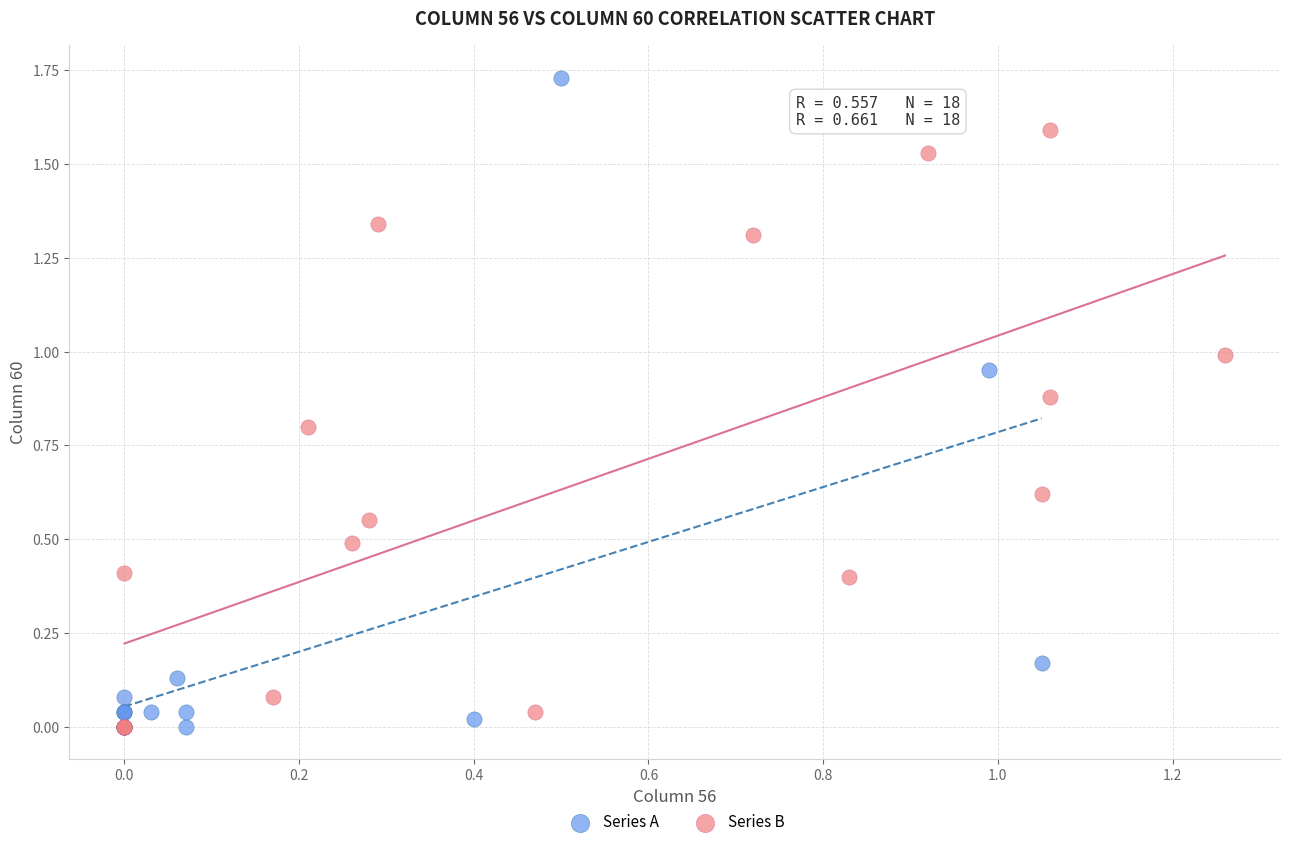

Which series contains the highest Y value?

Series A